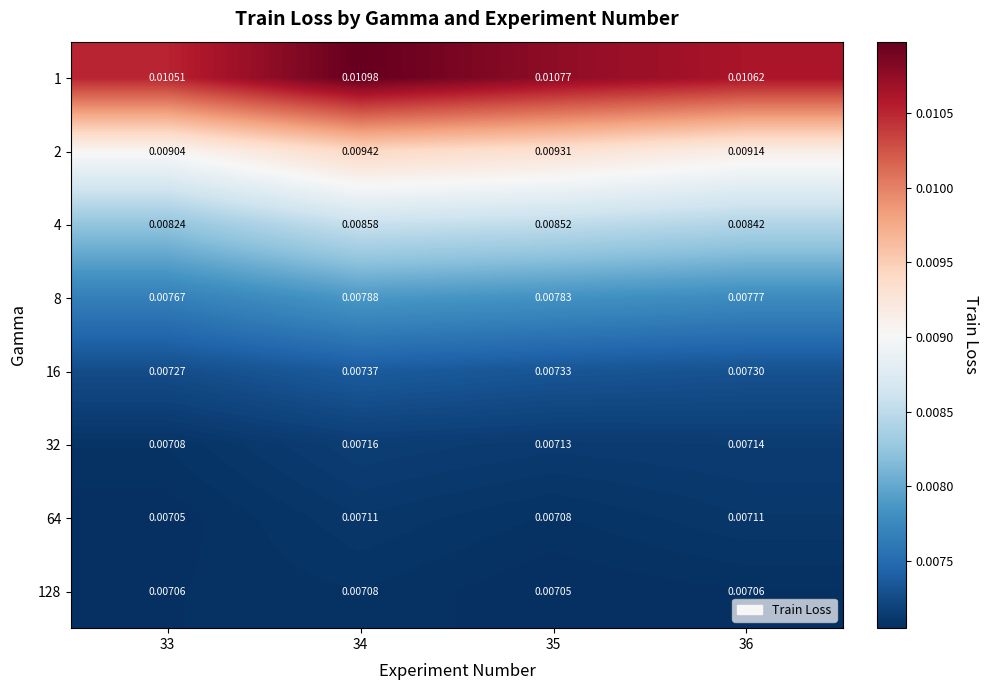

Is the value of 128 at 35 greater than the value of 8 at 36?

No